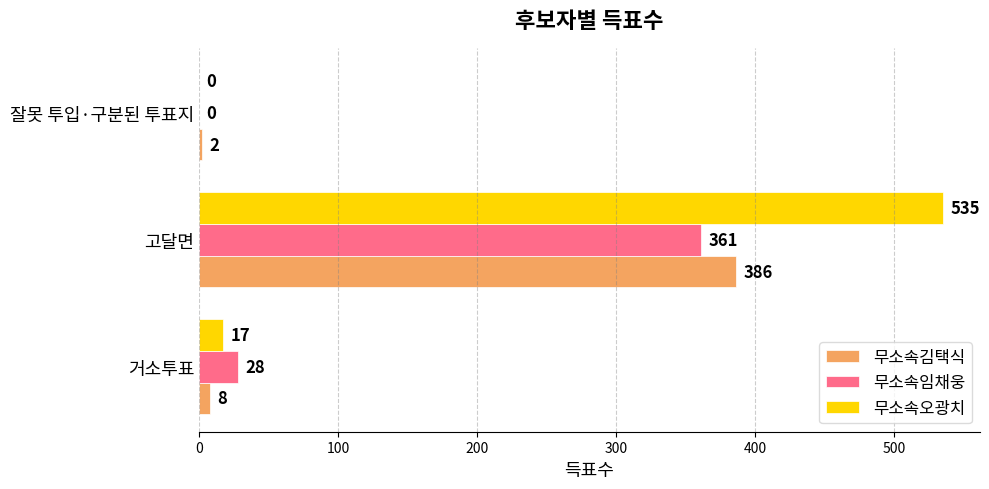

At which label does 무소속김택식 reach its peak?

고달면